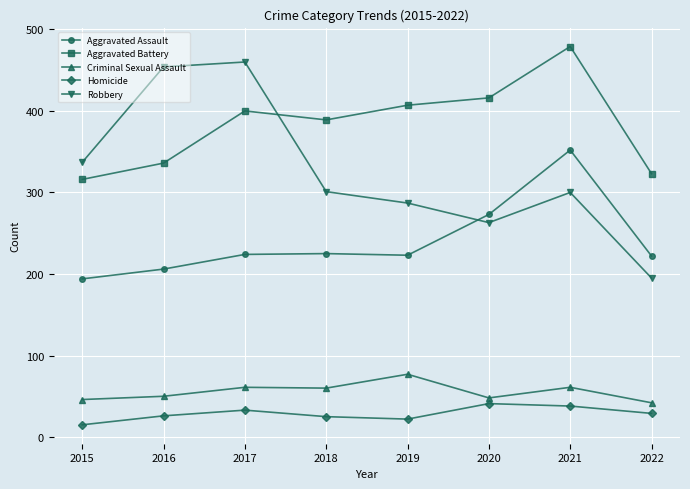

Between which two adjacent categories do Aggravated Assault and Robbery first intersect?

2019 and 2020